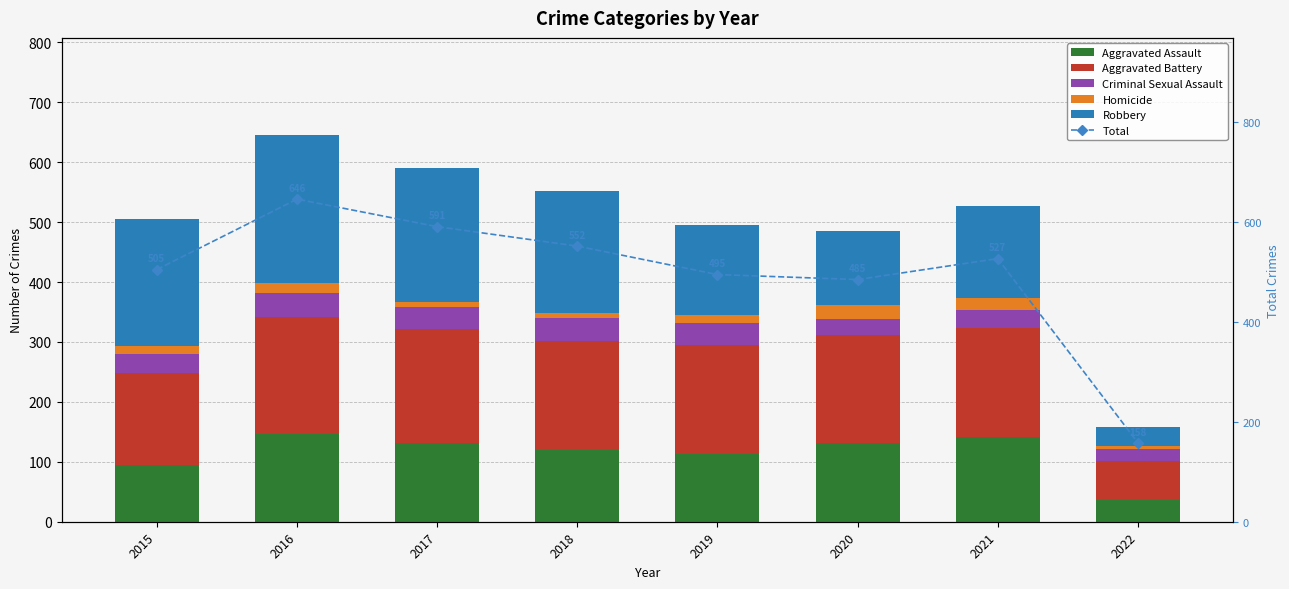

The value of Total at 2021 is 366. True or false?

False